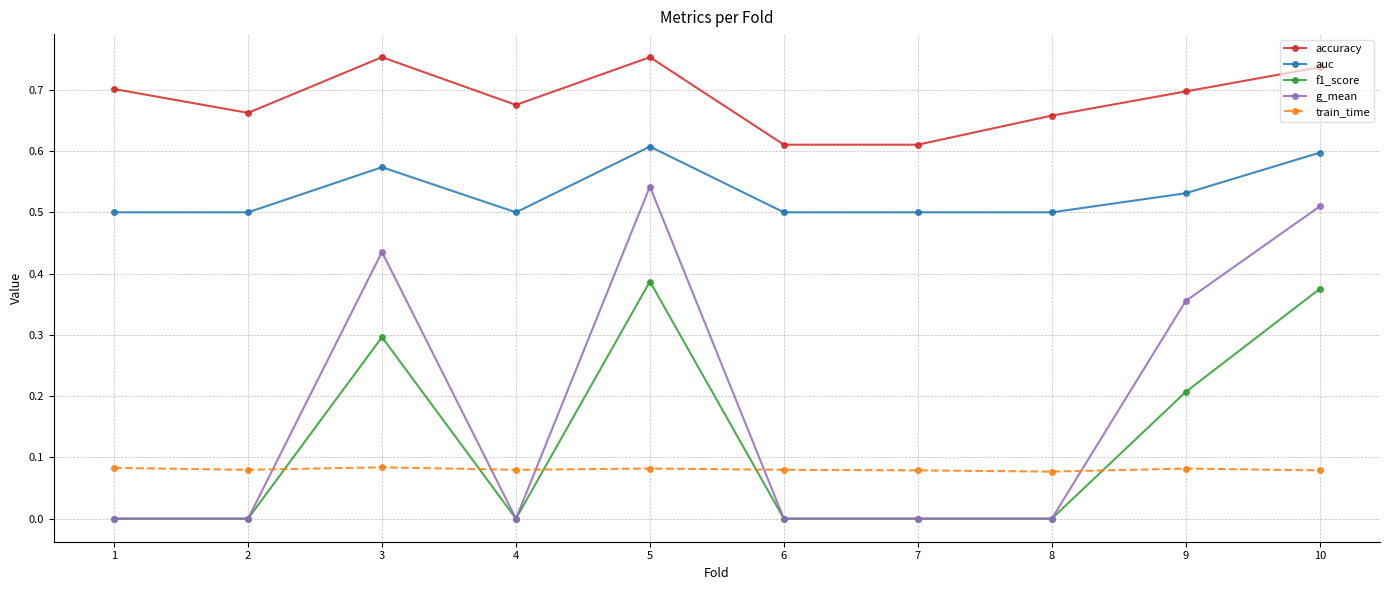

True or false: auc and f1_score intersect in this chart.

False